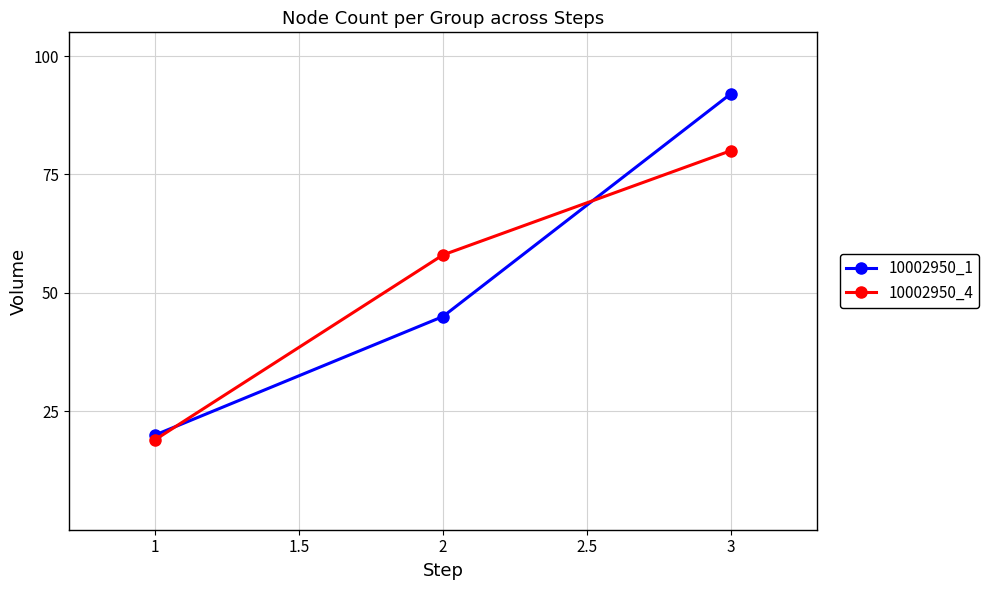

Reading right to left, list all the values displayed in this chart.

10002950_1: 92	45	20
10002950_4: 80	58	19